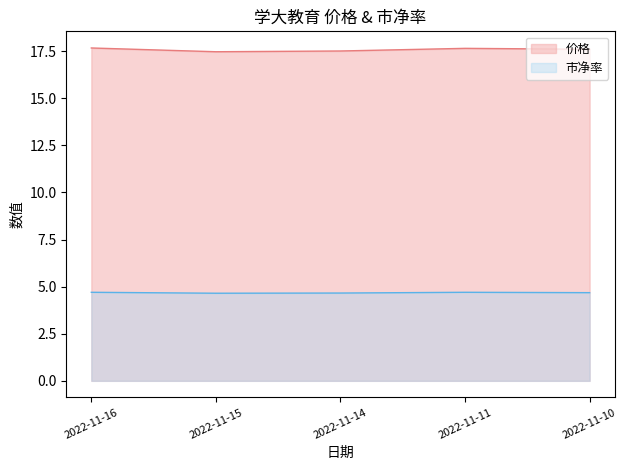

Which series has the largest total across all categories?

价格